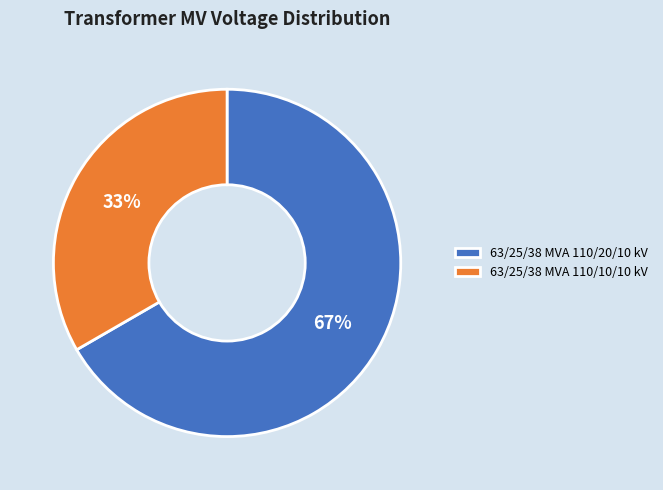

Is it true that 63/25/38 MVA 110/10/10 kV is 33% of the pie?

True